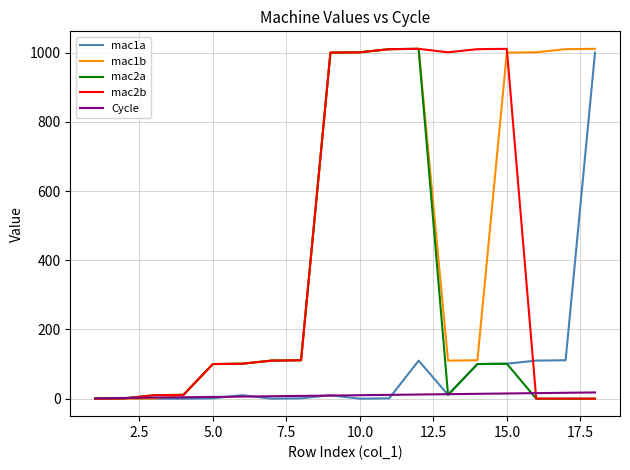

How many lines are shown in the chart?

5